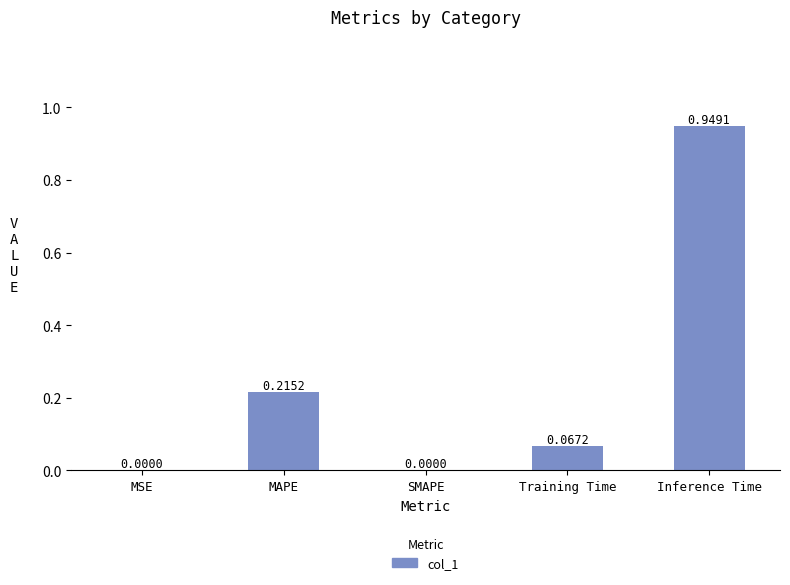

Between Inference Time and MSE, which is larger?

Inference Time